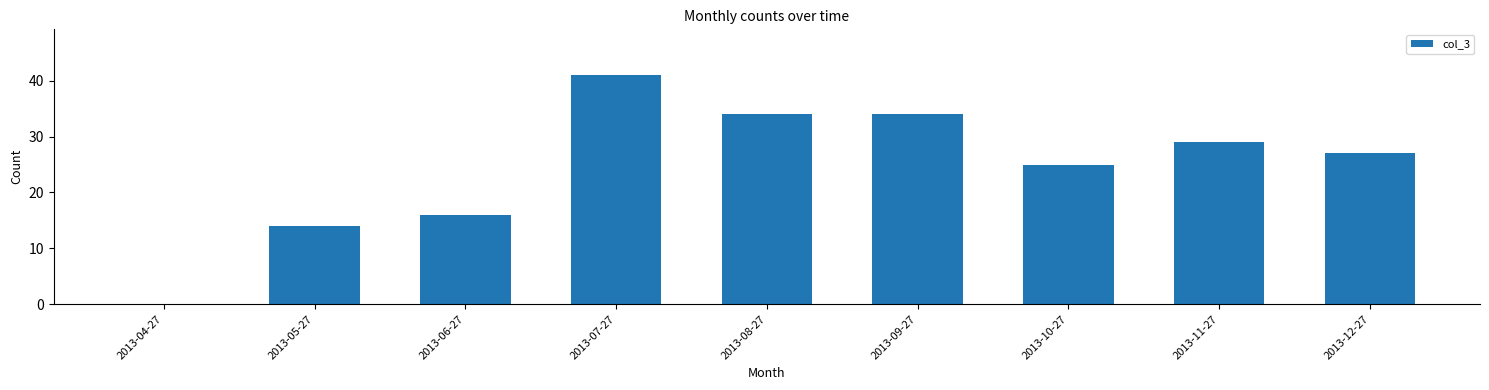

Between 2013-04-27 and 2013-12-27, which is larger?

2013-12-27